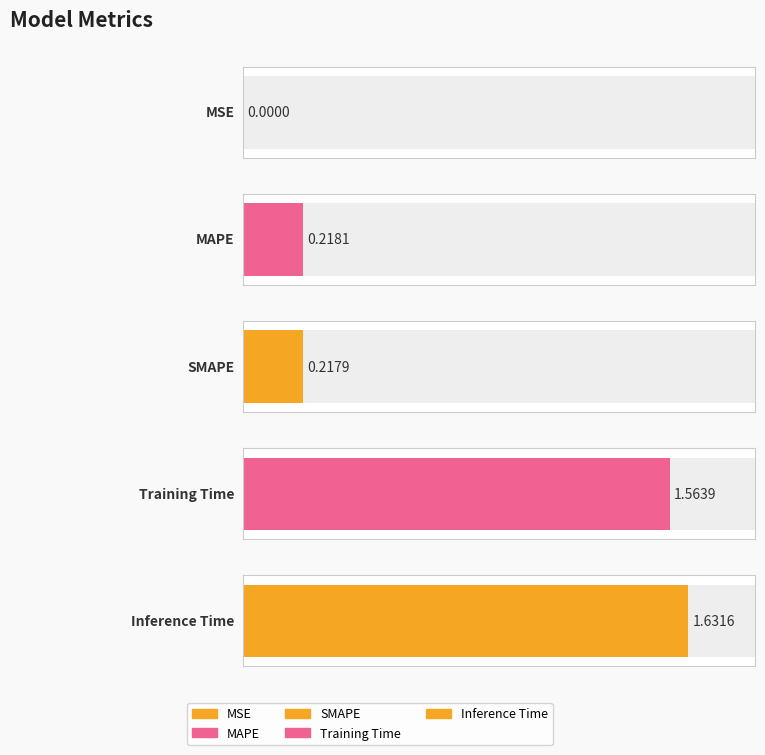

At which label is the value closest to 0?

MSE